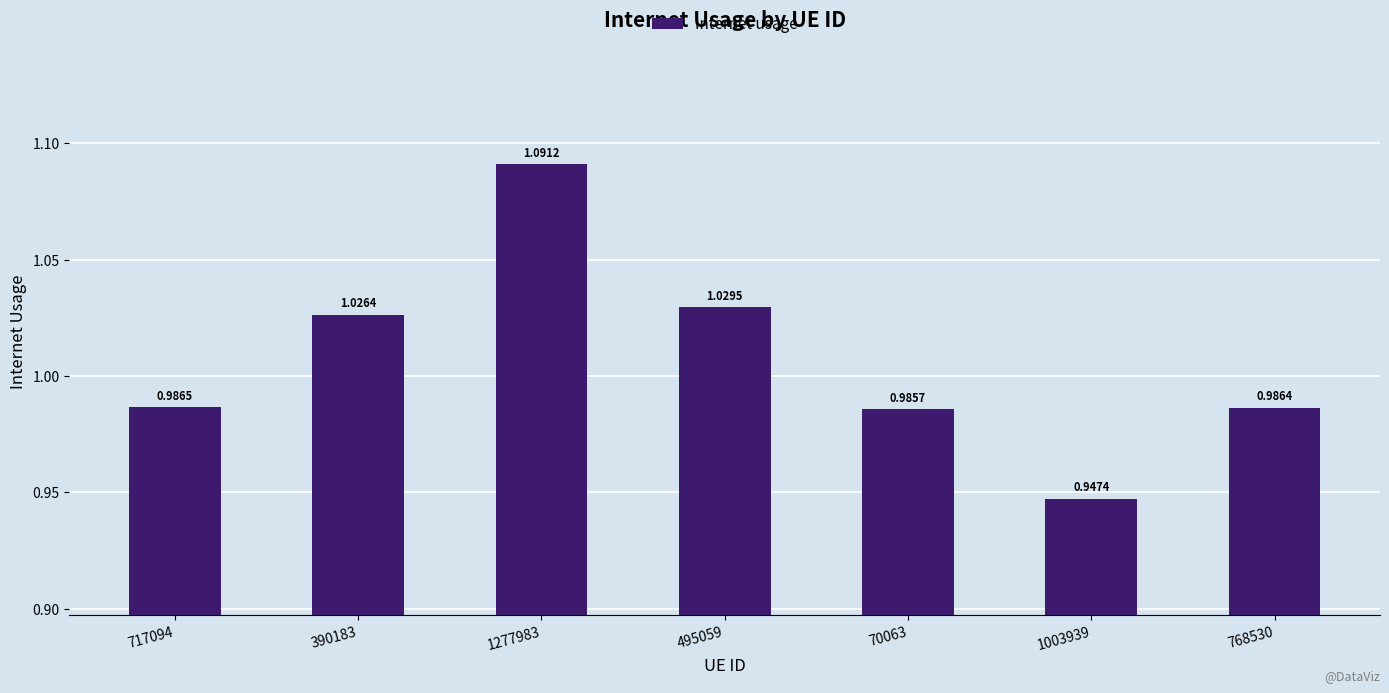

Which label corresponds to the smallest value in the chart?

1003939